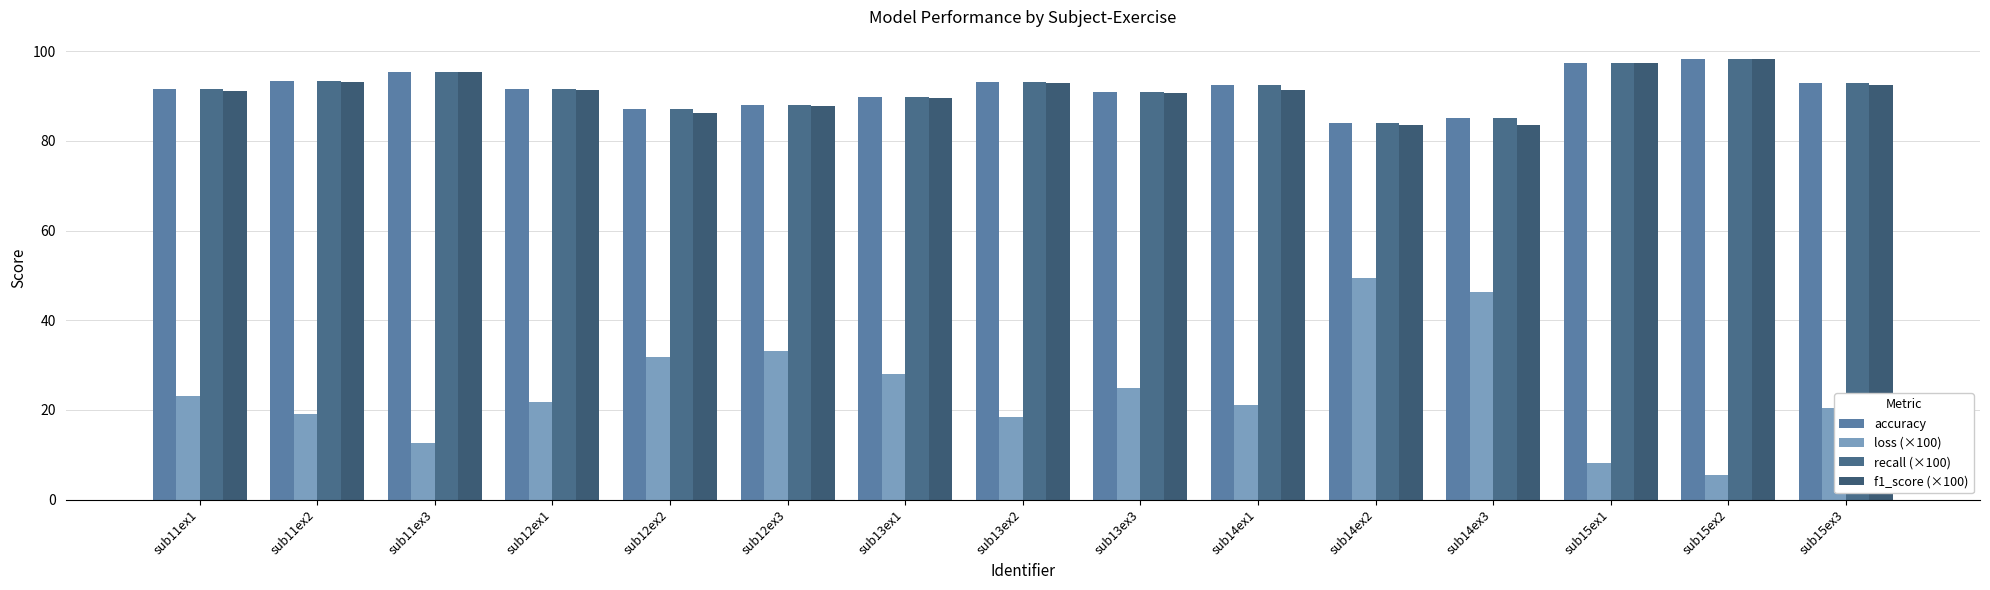

Rank the series at sub15ex1 from highest to lowest value.

accuracy, recall (×100), f1_score (×100), loss (×100)